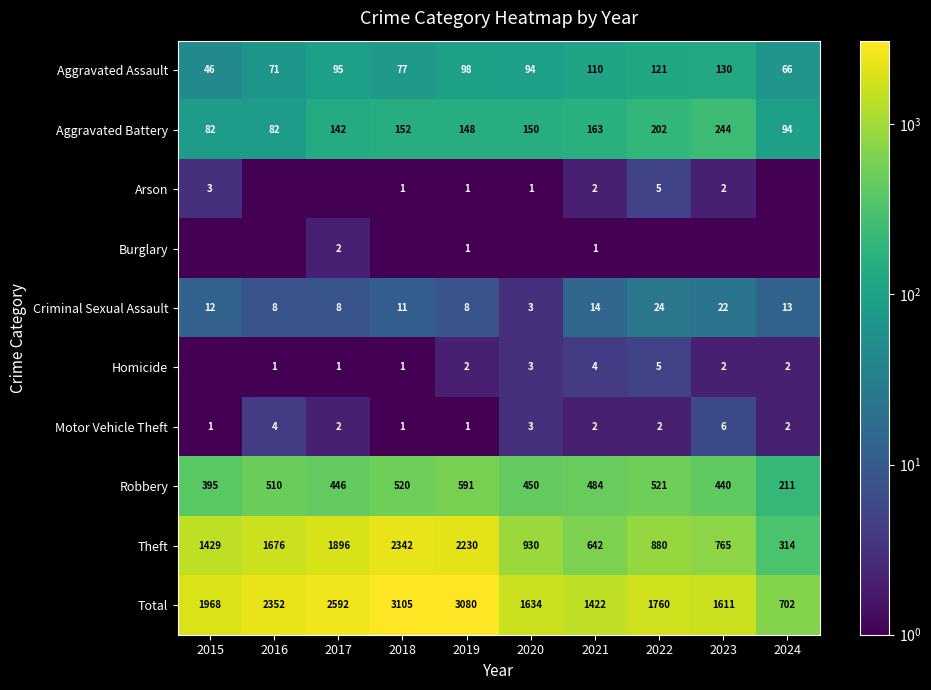

What is the difference between the highest and lowest values at 2019?

3079.0